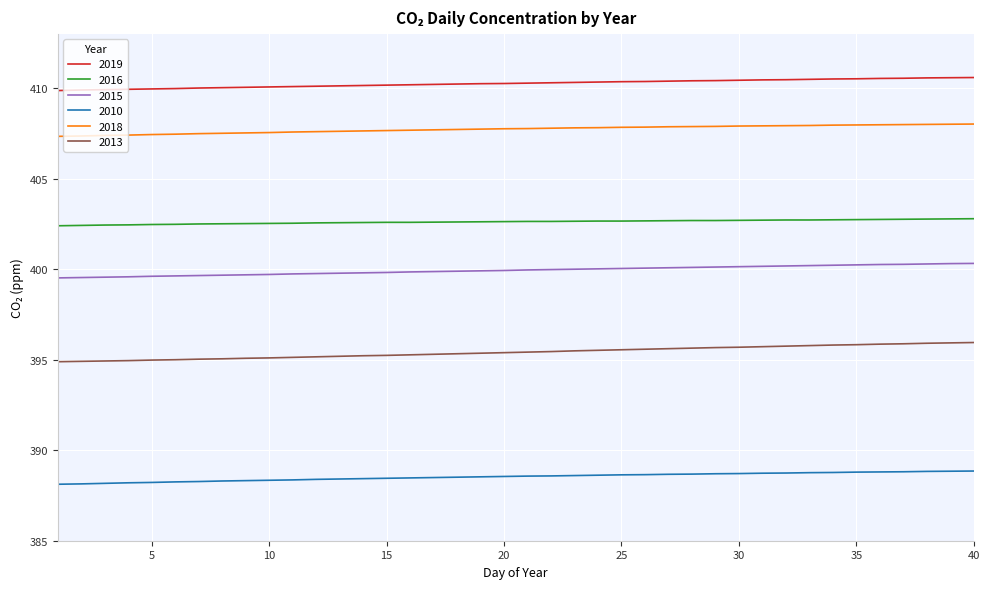

True or false: 2019 and 2015 intersect in this chart.

False